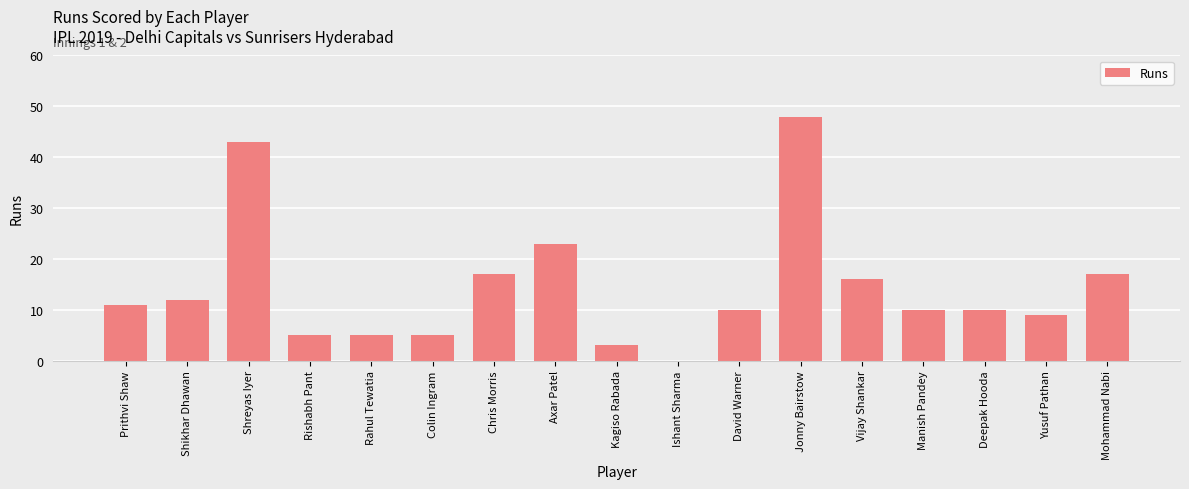

Reading right to left, extract all data points from this chart.

Mohammad Nabi=17	Yusuf Pathan=9	Deepak Hooda=10	Manish Pandey=10	Vijay Shankar=16	Jonny Bairstow=48	David Warner=10	Ishant Sharma=0	Kagiso Rabada=3	Axar Patel=23	Chris Morris=17	Colin Ingram=5	Rahul Tewatia=5	Rishabh Pant=5	Shreyas Iyer=43	Shikhar Dhawan=12	Prithvi Shaw=11